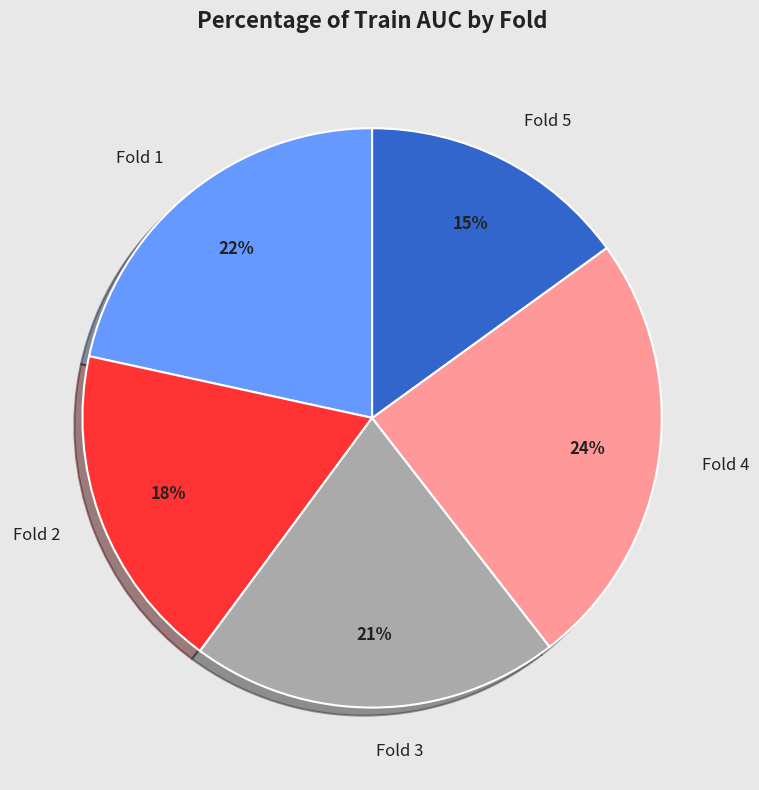

Is Fold 3 the majority of the pie?

No